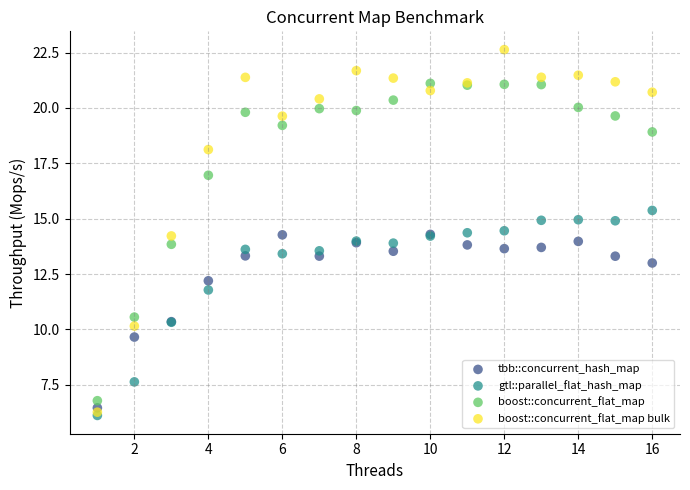

What are all the series names shown in the legend?

tbb::concurrent_hash_map, gtl::parallel_flat_hash_map, boost::concurrent_flat_map, boost::concurrent_flat_map bulk